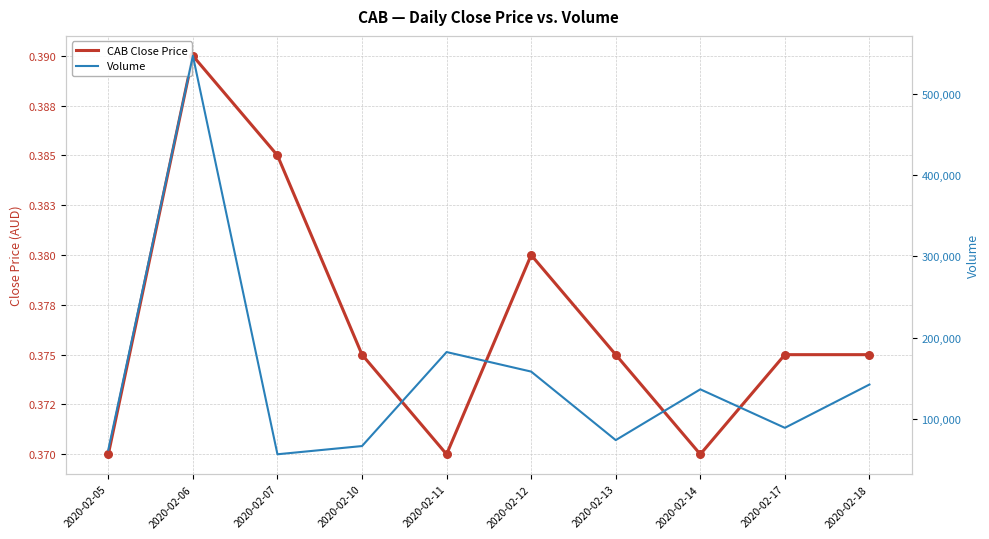

What are all the series names shown in the legend?

CAB Close Price, Volume